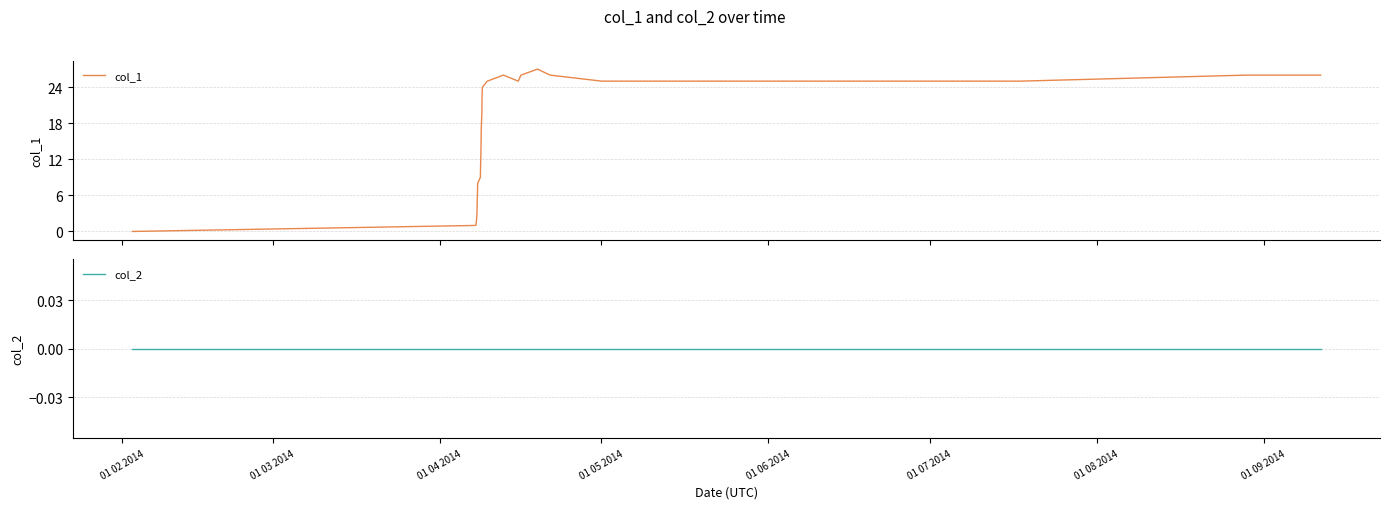

True or false: col_2 and col_1 intersect in this chart.

False